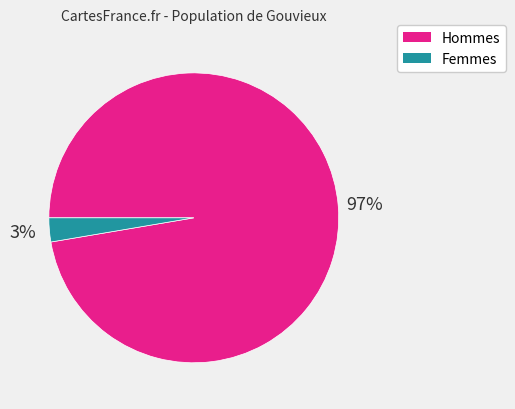

To the nearest percent, what is the average slice percentage?

50%